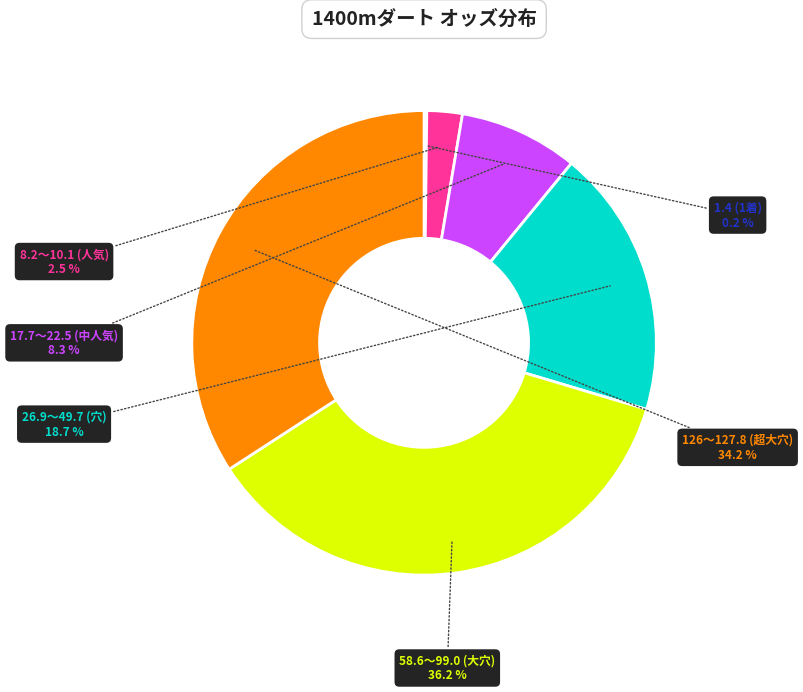

To the nearest percent, what is the difference between the largest and smallest slice percentages?

36%